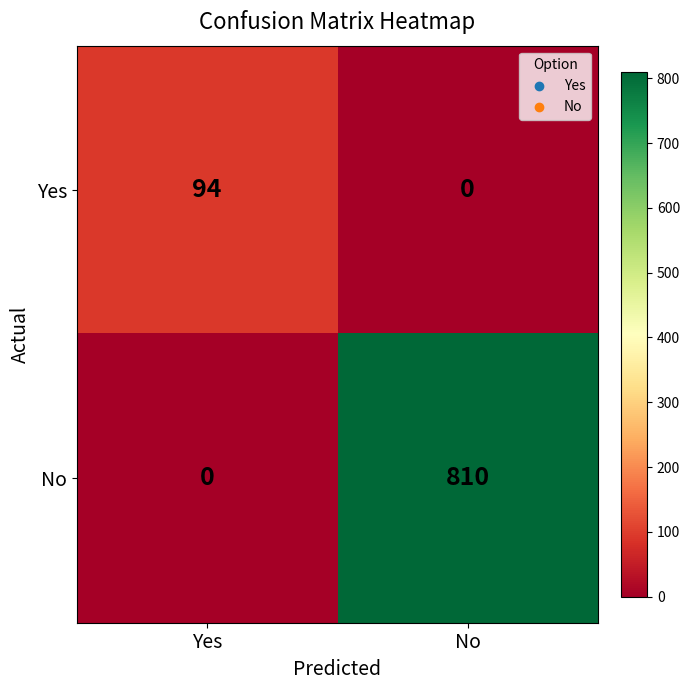

Is it true that No equals 810 at No?

True